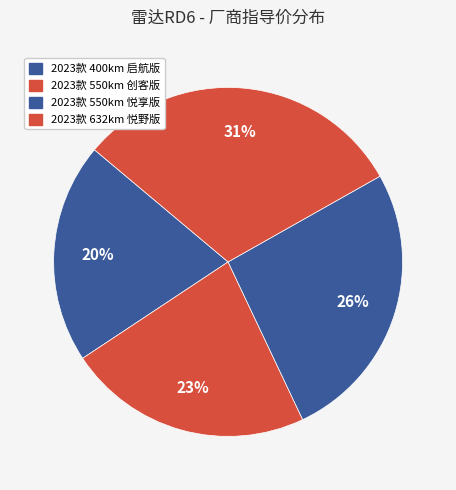

How many slices are in this pie chart?

4